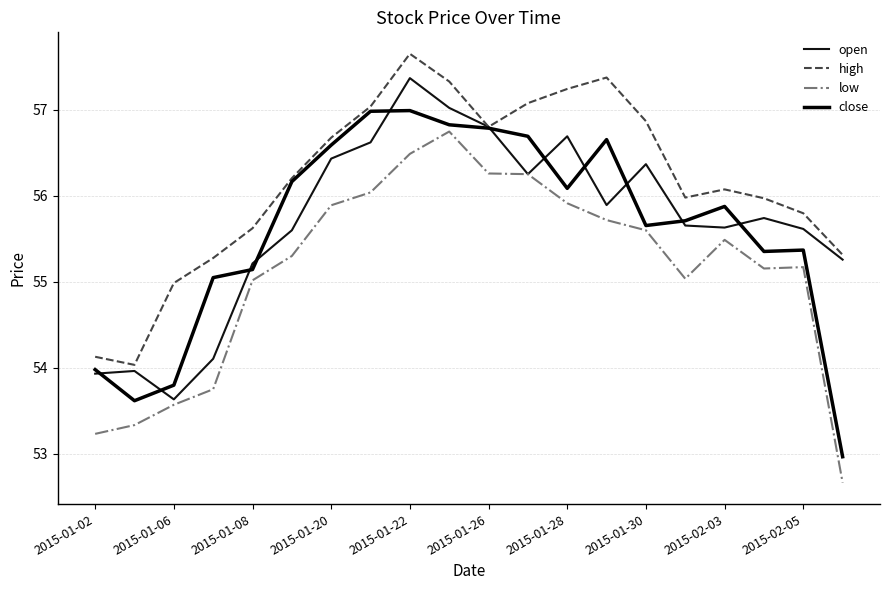

Does the chart have visible grid lines?

Yes